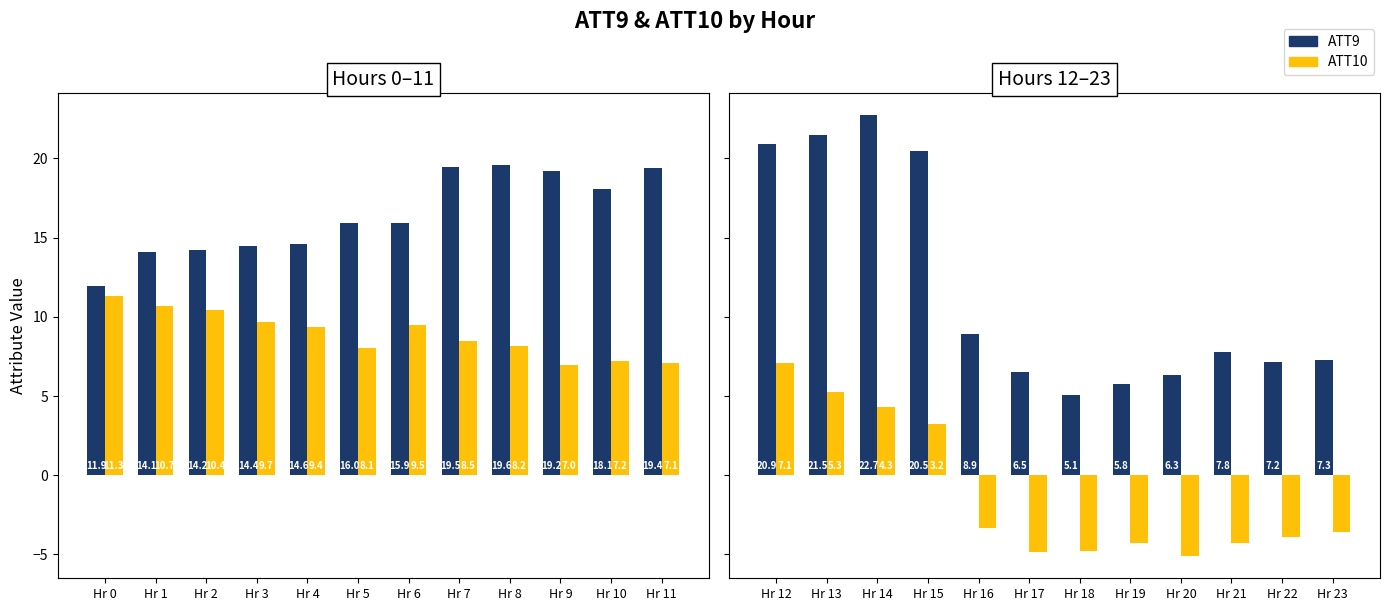

What is the lowest value of the ATT9 series?

5.1